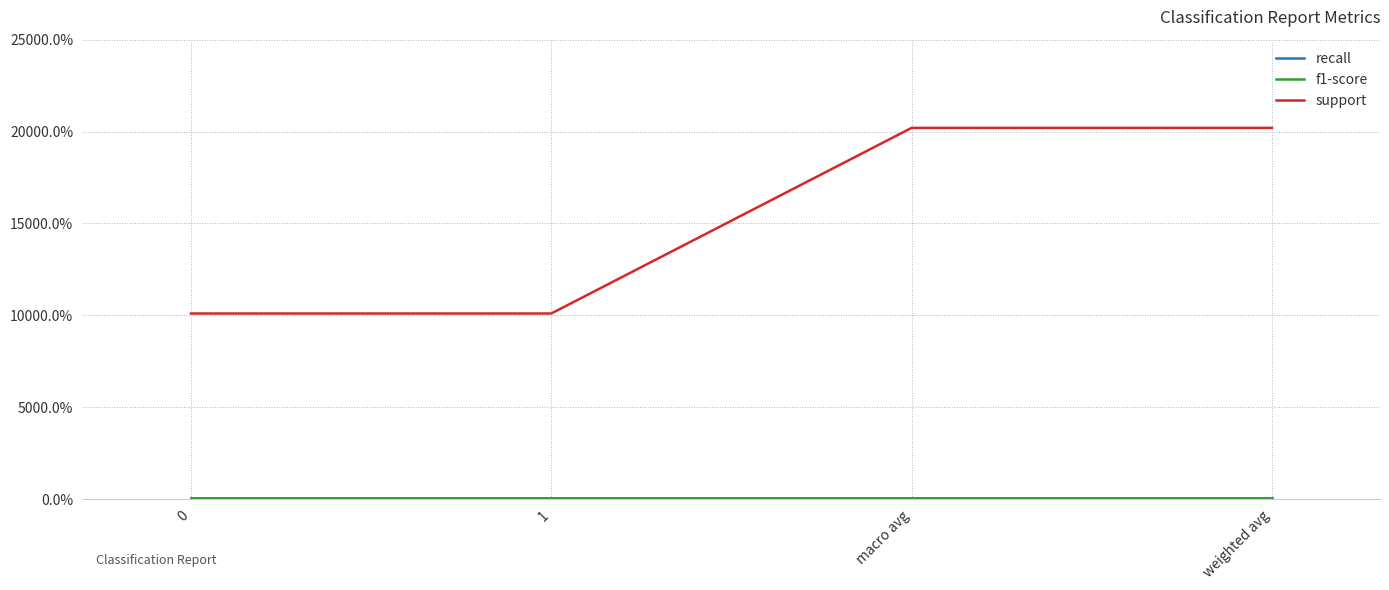

Which label corresponds to the largest value in the chart?

macro avg